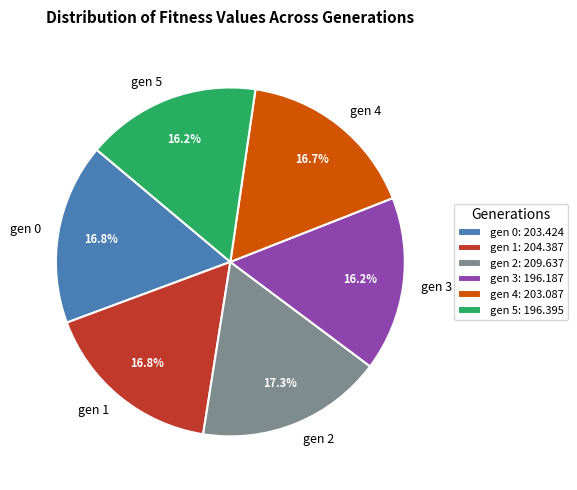

What is the ratio of the value at gen 3 to the value at gen 1?

1.0